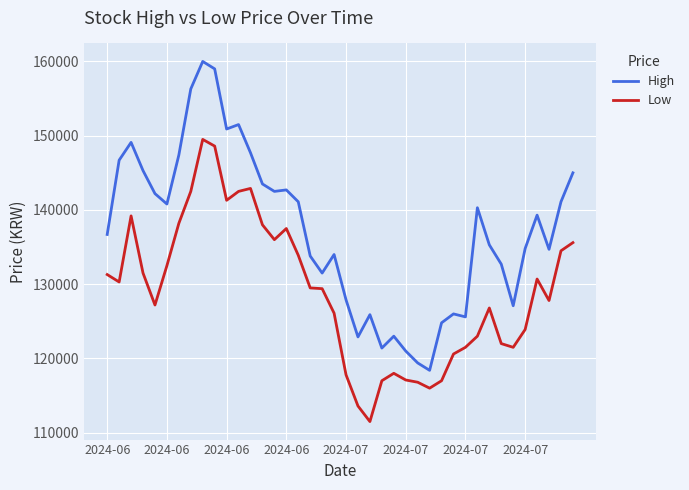

List the series in order of their overall mean, lowest first.

Low, High